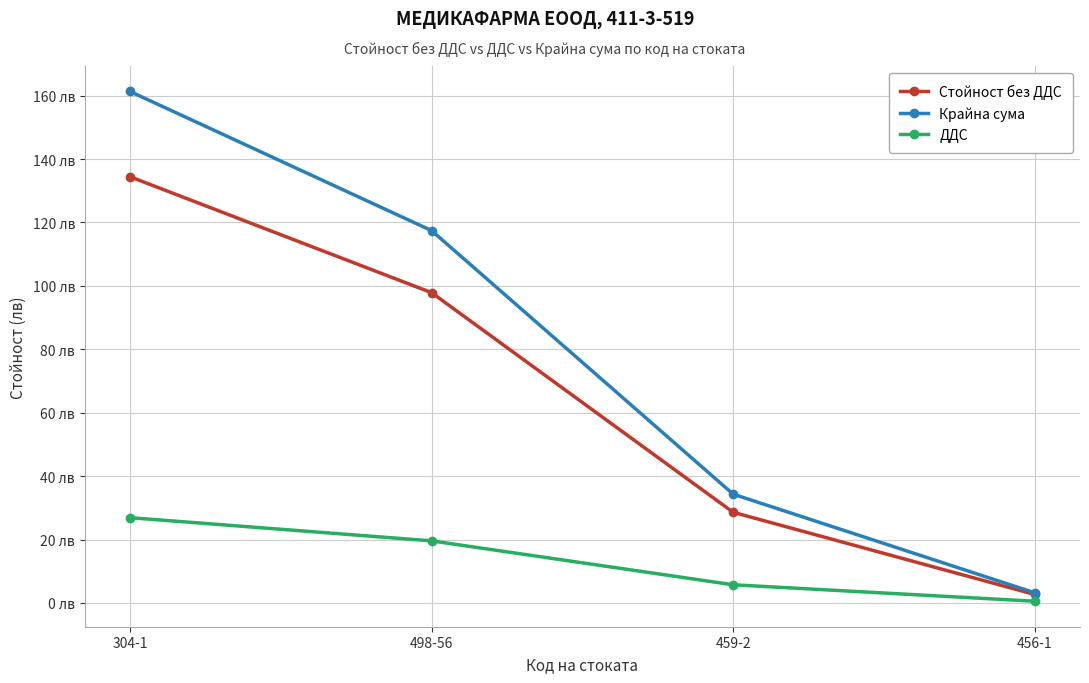

What is the approximate value of Крайна сума at 459-2?

34.3